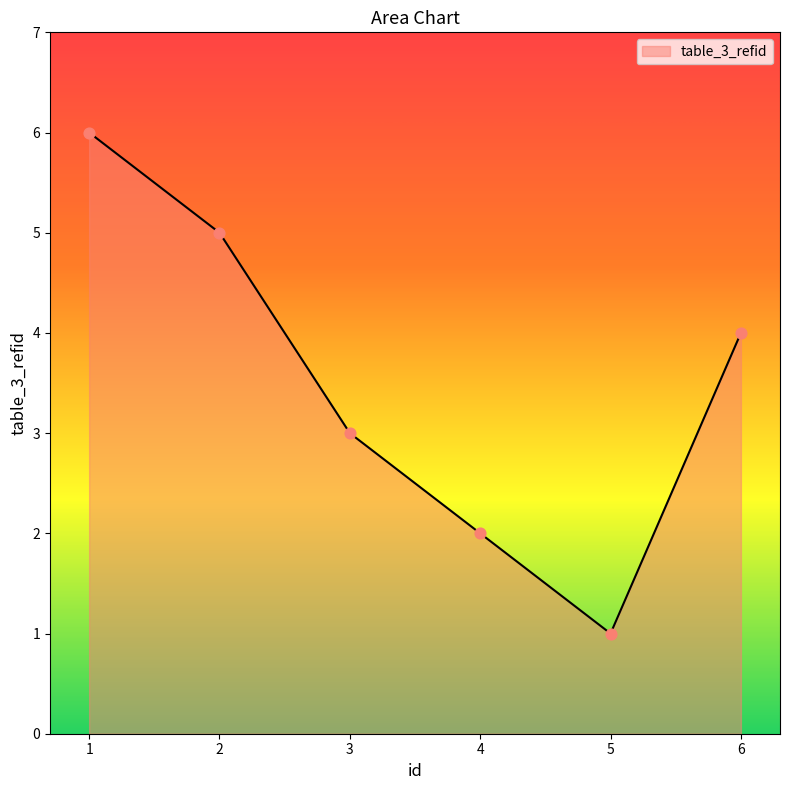

What is the ratio of the value at 4 to the value at 6?

0.5